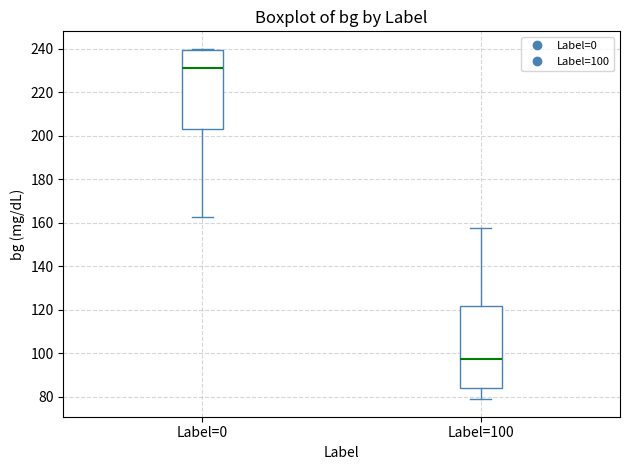

Reading left to right, transcribe this box plot: for each box, give where its median line is, the range the box spans, and where its two whiskers end, as read against the y-axis. The values are not printed on the chart, so give them approximately, as read against the axis.

Label=0: median 232, box 204 to 240, whiskers 162 to 240
Label=100: median 98, box 84 to 122, whiskers 78 to 158